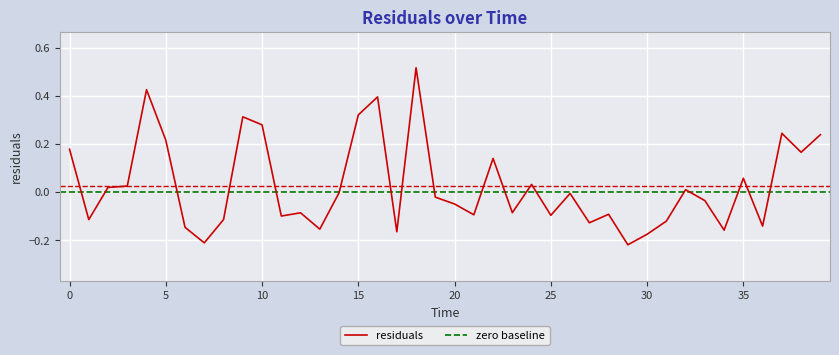

Count the number of categories in the chart.

40